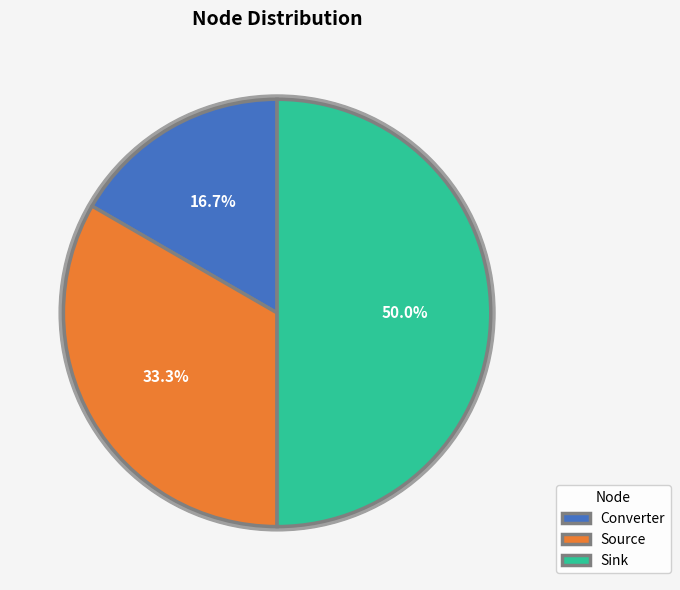

Rank the categories by value from highest to lowest.

Sink, Source, Converter